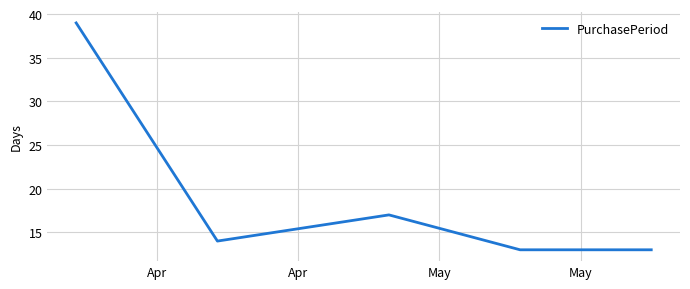

How many distinct data groups are displayed?

1